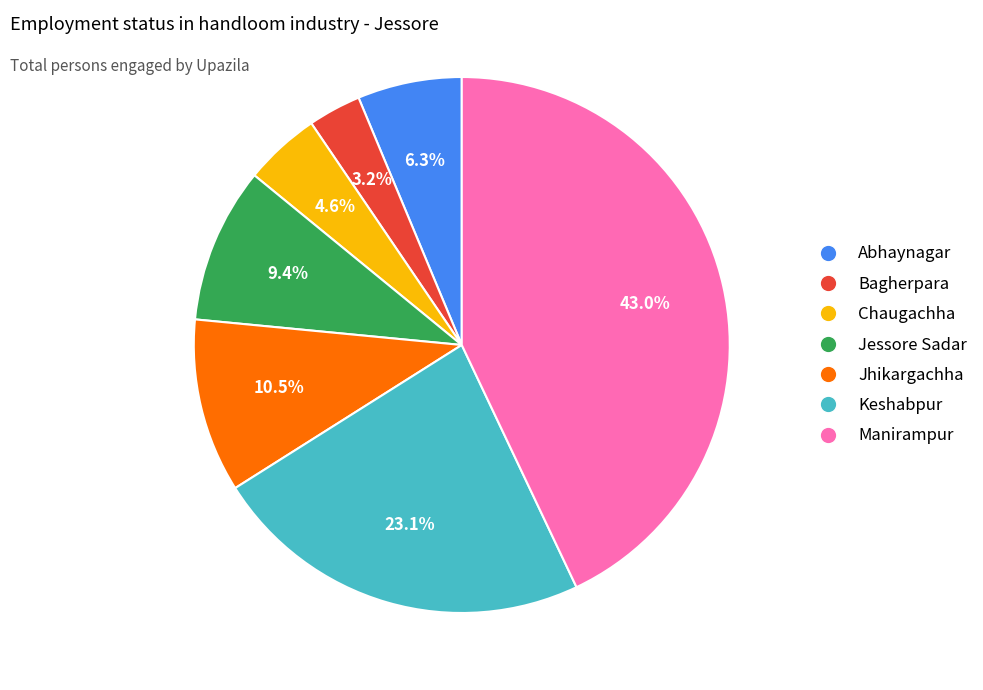

Is there any slice that represents more than half of the pie?

No